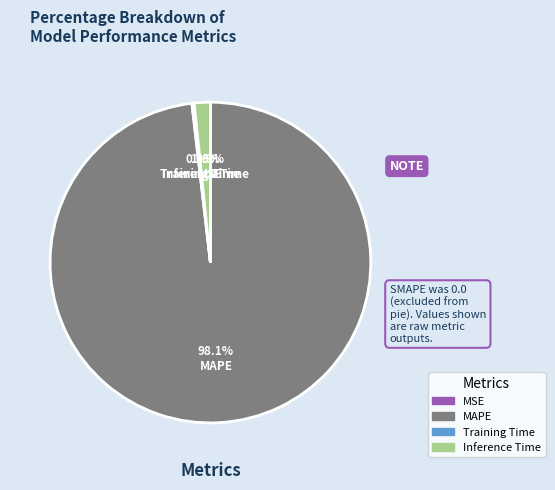

To the nearest percent, what is the average slice percentage?

25%